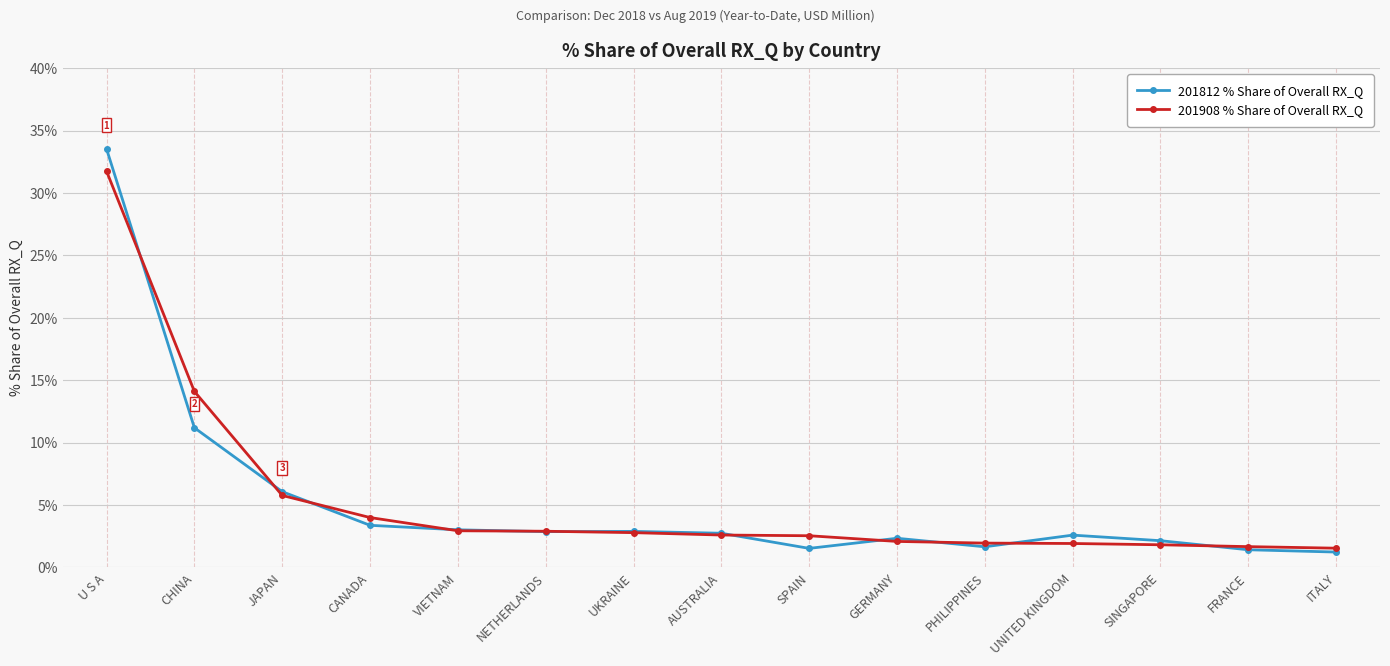

Which category has the highest value in the 201812 % Share of Overall RX_Q series?

U S A